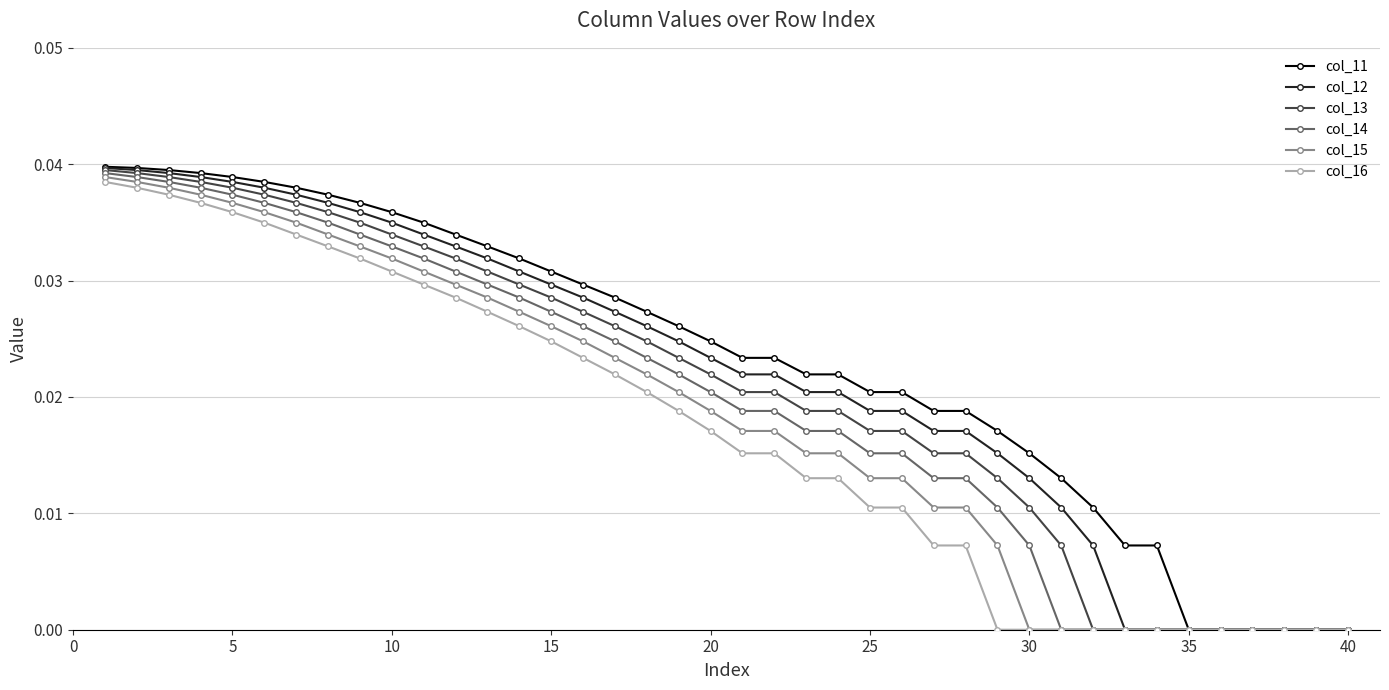

List the series in order of their overall mean, lowest first.

col_16, col_15, col_14, col_13, col_12, col_11